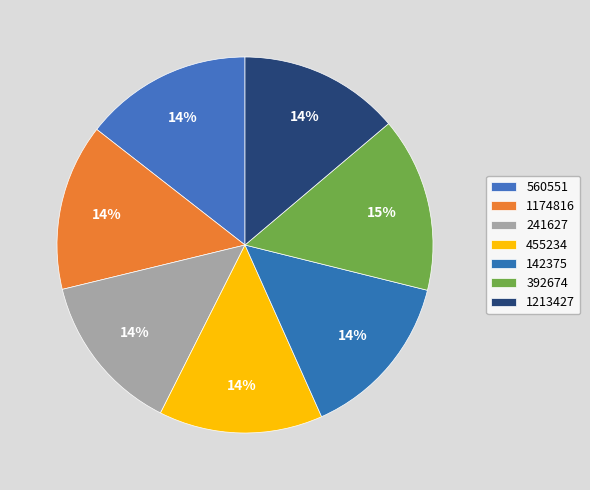

What is the change in value from 241627 to 392674?

+0.1